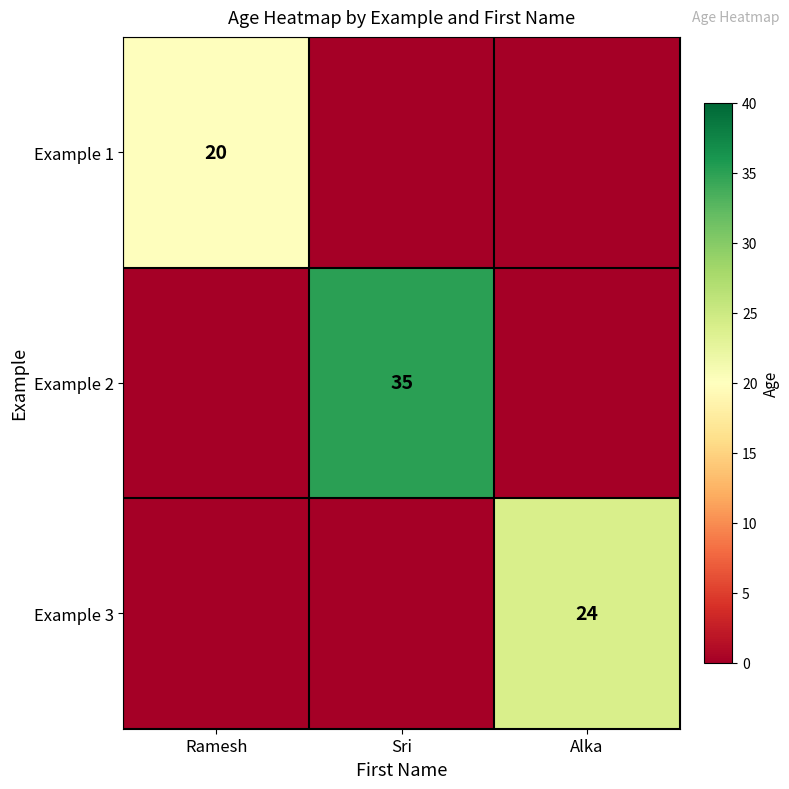

True or false: Example 3 has a value of 24 at Alka.

True